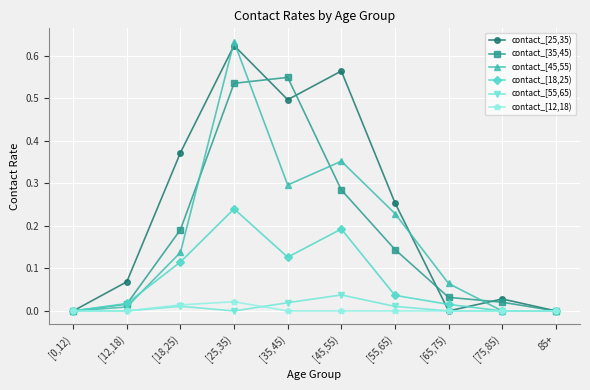

The contact_[25,35) series shows 0.8 at [35,45). True or false?

False